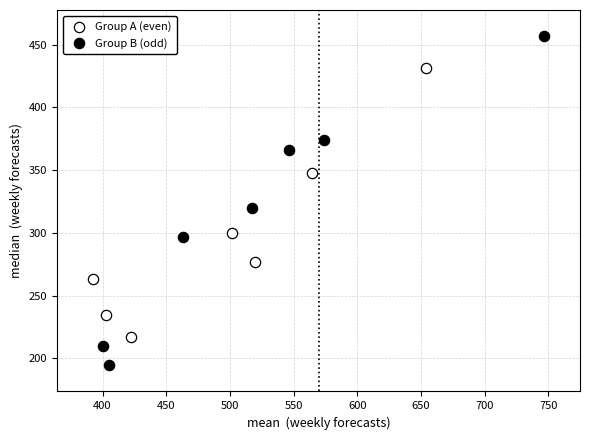

Which series has the widest spread of Y values?

Group B (odd)